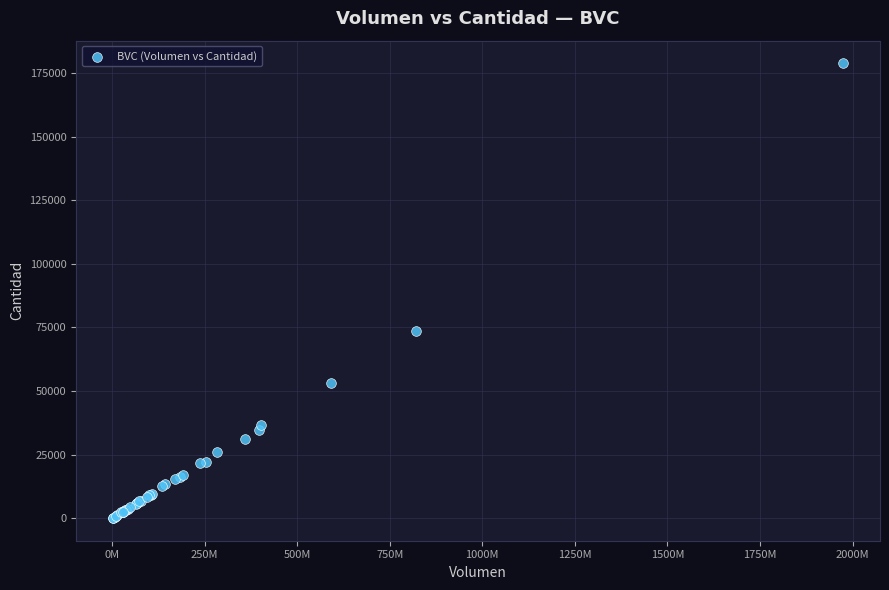

What Y value in the scatter plot is closest to 89455?

73613